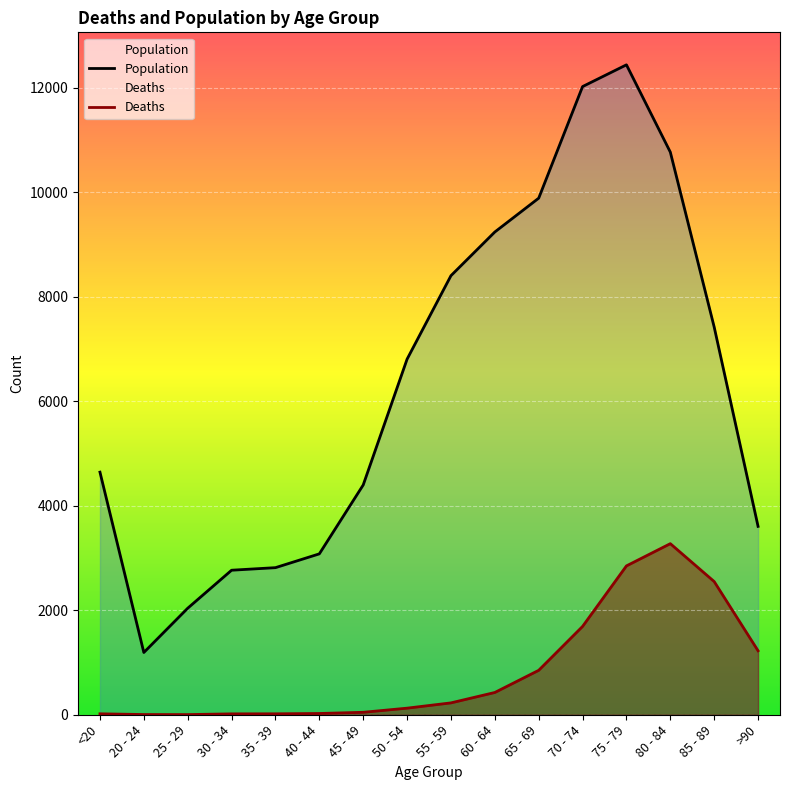

What is the label of the 16th point from the left?

>90